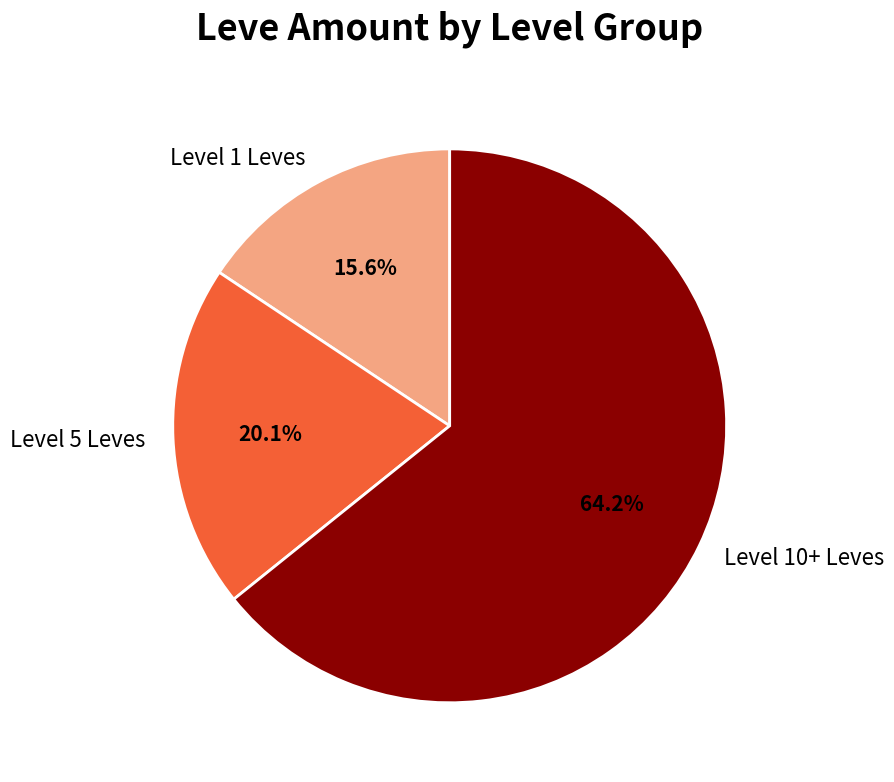

Is the sum of Level 5 Leves and Level 10+ Leves greater than half?

Yes